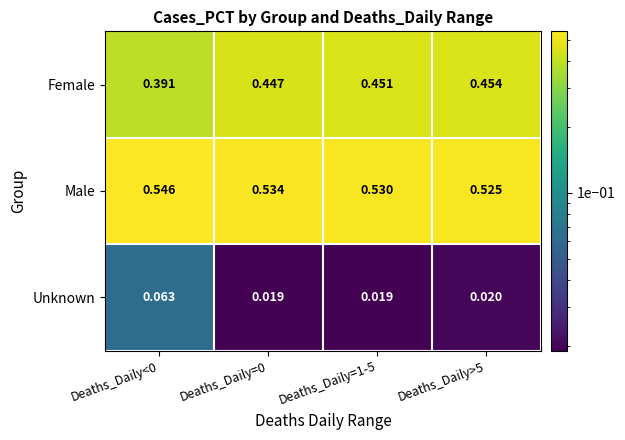

Rank the series at Deaths_Daily<0 from lowest to highest value.

Unknown, Female, Male